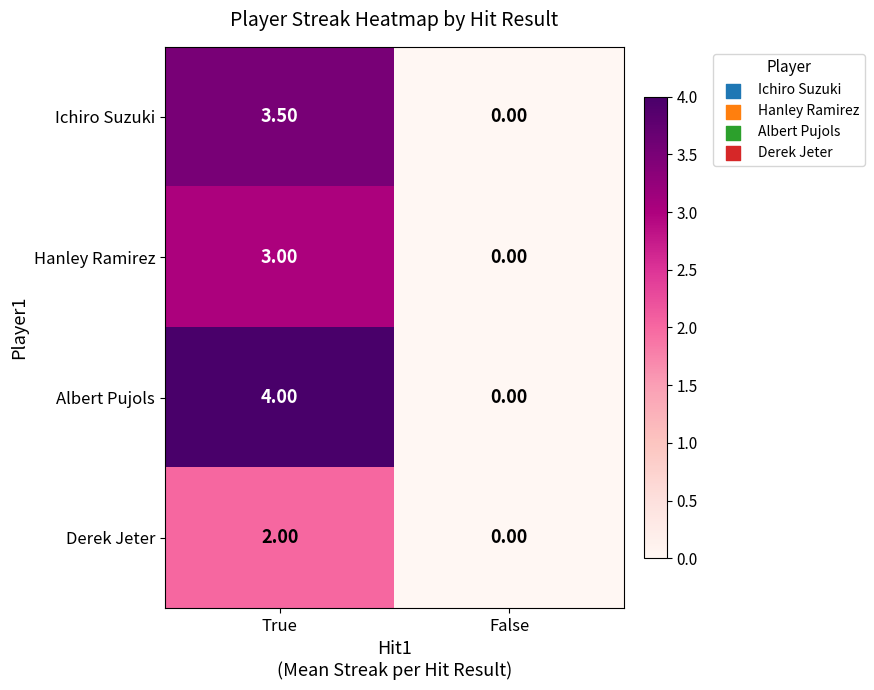

Which series has the largest range (max minus min)?

Albert Pujols